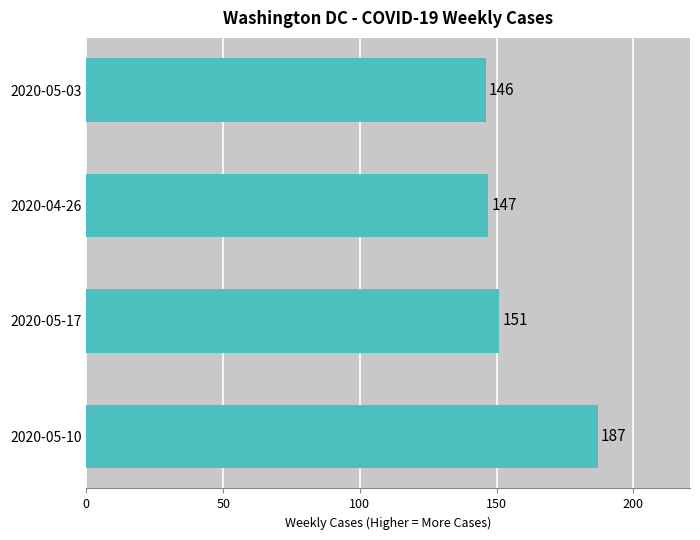

What is the smallest value displayed?

146